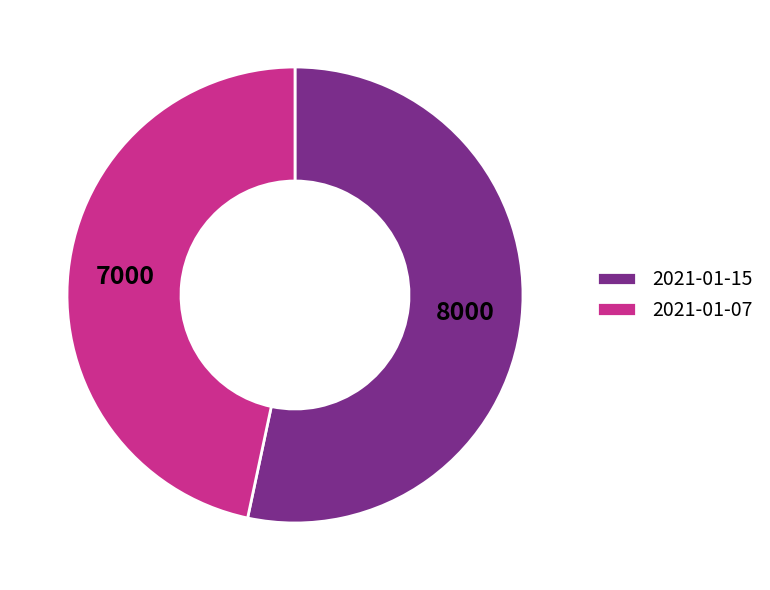

How many slices are in this pie chart?

2